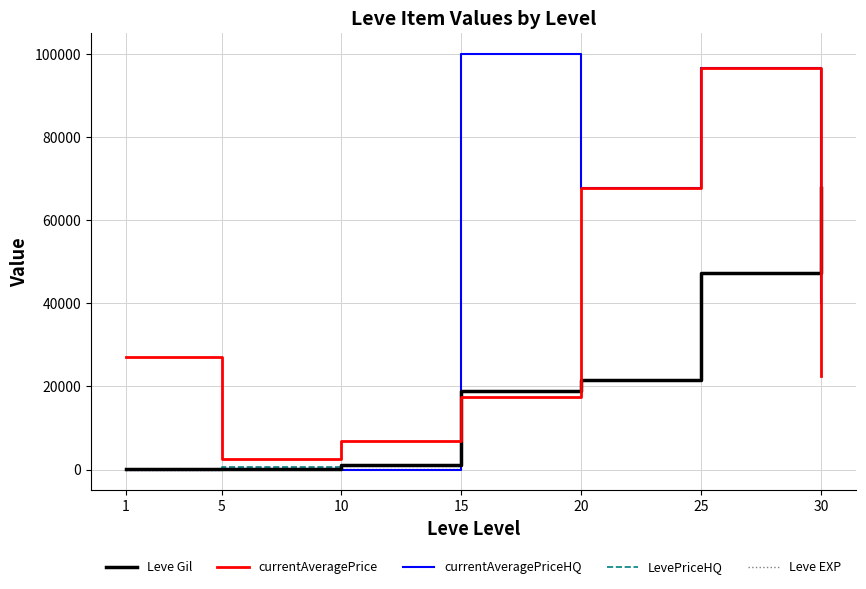

Is this an area chart (filled region under the line)?

No